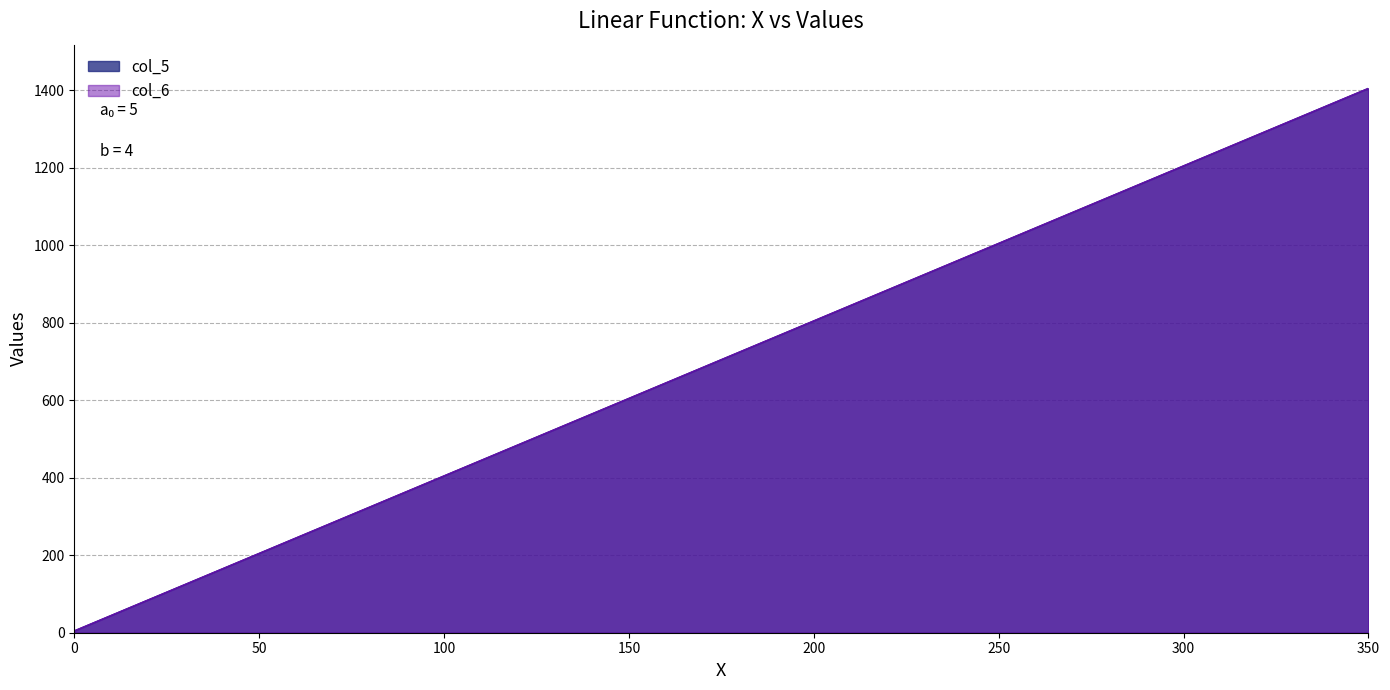

What is the sum of all col_5 values?

25380